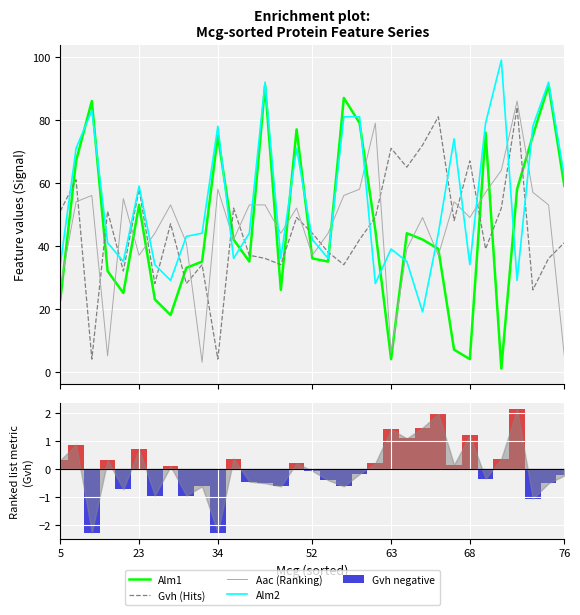

What is the difference between the maximum and minimum values in the Gvh negative series?

2.3